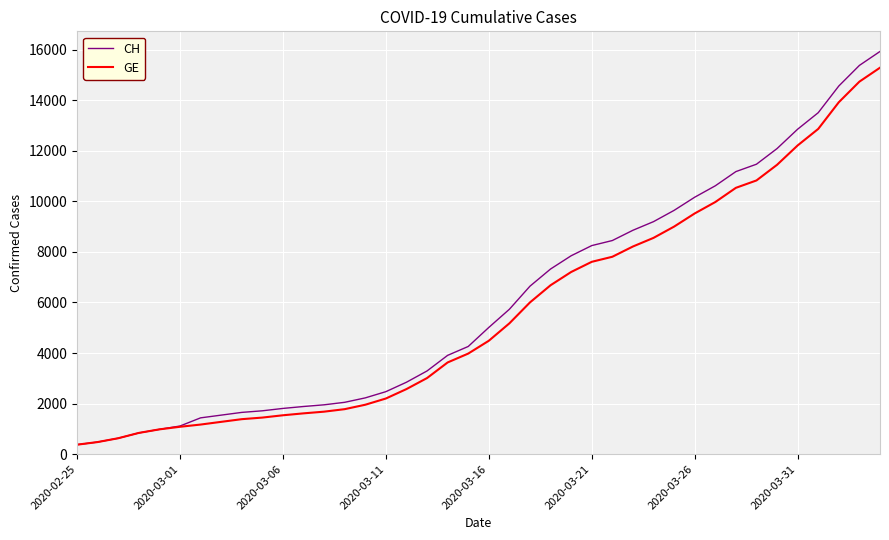

What is the minimum value shown in the chart?

375